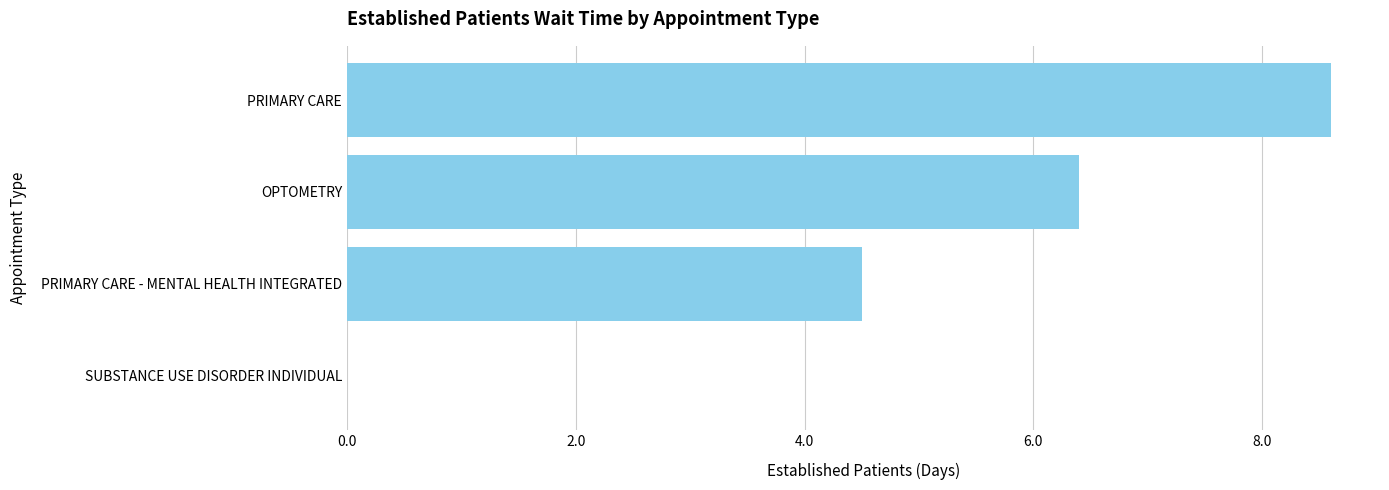

Is it true that the value at PRIMARY CARE is 2.5?

False